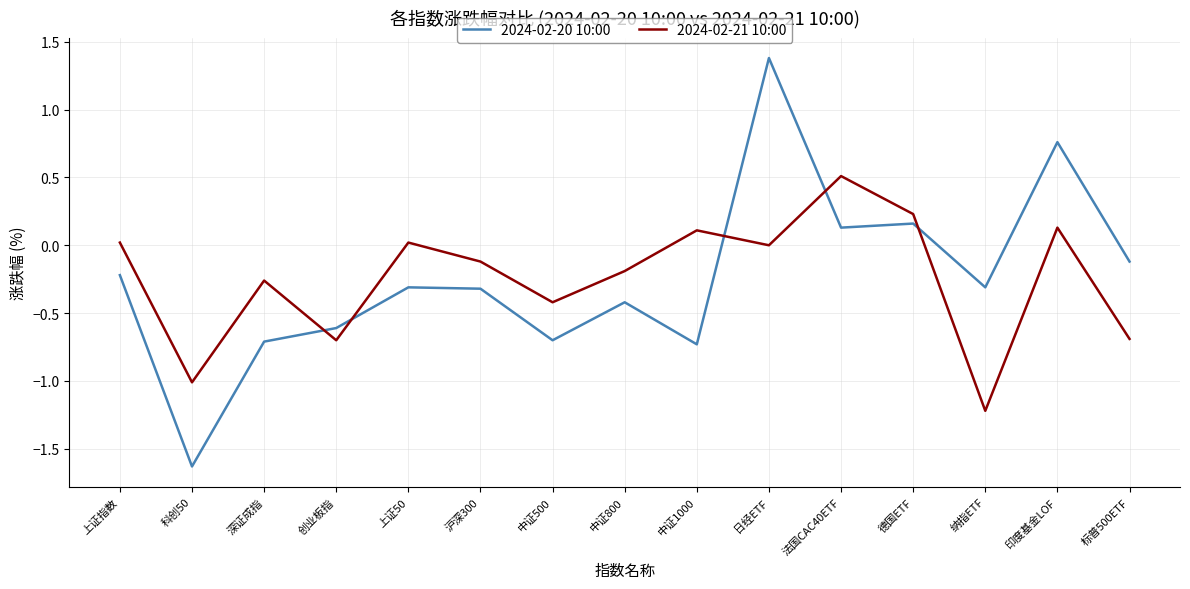

How many values in the 2024-02-20 10:00 series are below 0?

11